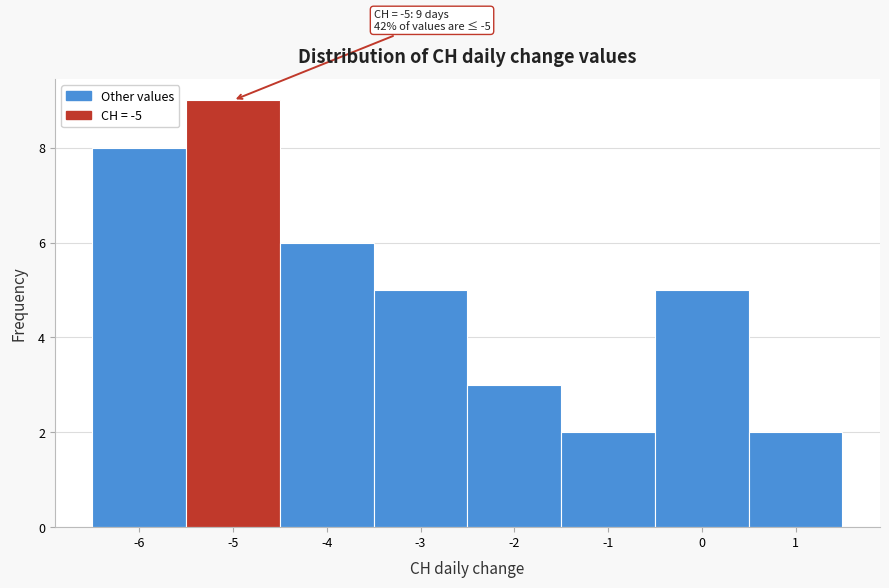

Over which range of the x-axis is the bar tallest?

-5.5 to -4.5